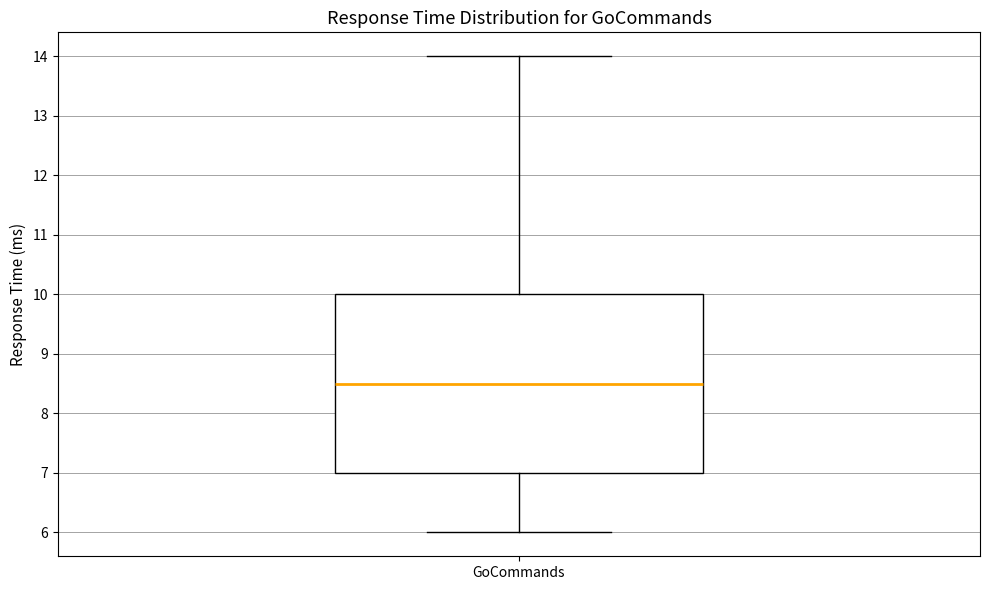

Read this box plot against the y-axis: the position of the median line, the range covered by the box, and the ends of both whiskers. The values are not printed on the chart, so give them approximately, as read against the axis.

median 8.5, box 7.0 to 10.0, whiskers 6.0 to 14.0